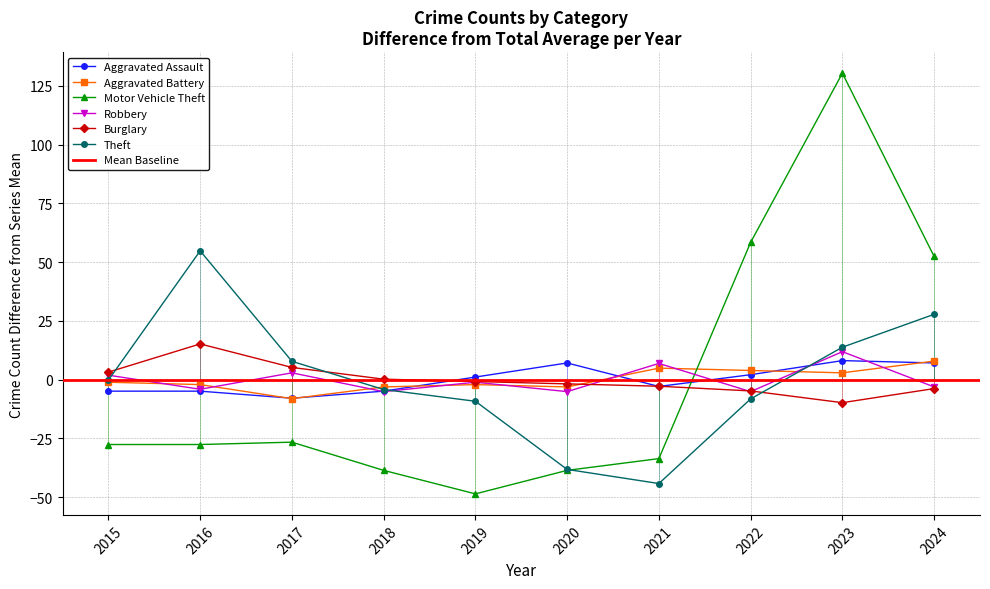

What are all the series names shown in the legend?

Aggravated Assault, Aggravated Battery, Motor Vehicle Theft, Robbery, Burglary, Theft